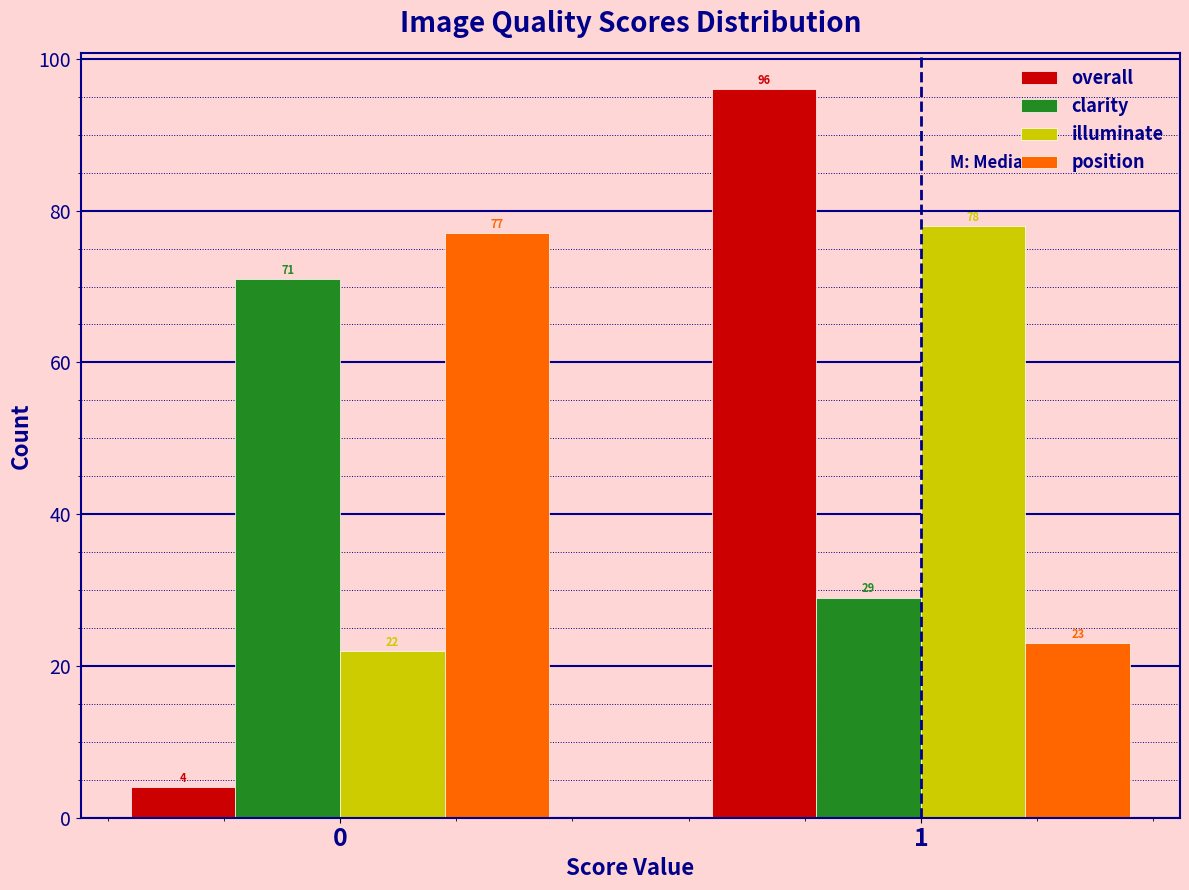

Reading left to right, extract all data points from this chart.

overall: 4	96
clarity: 71	29
illuminate: 22	78
position: 77	23